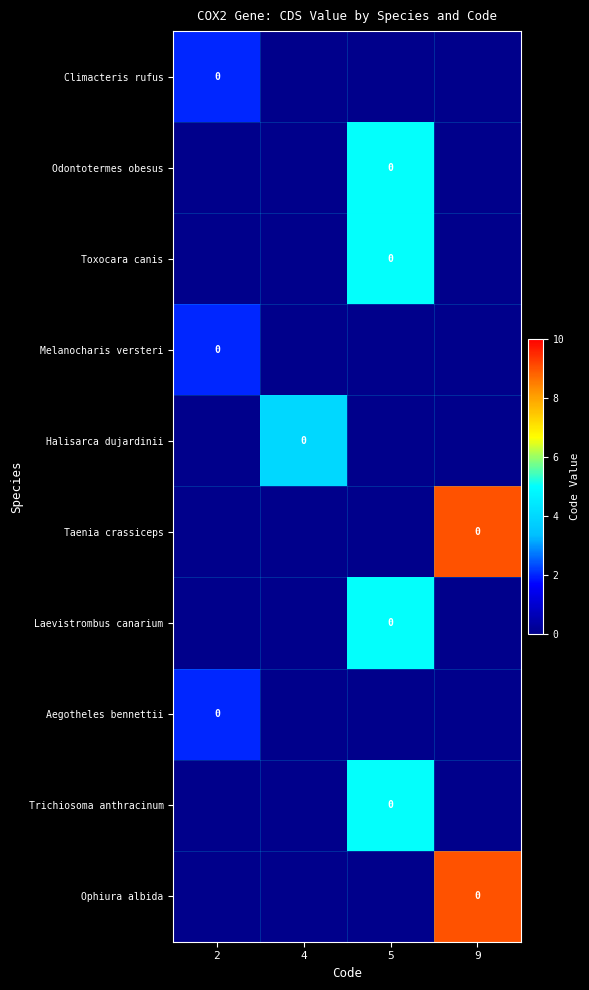

At 5, list the series in order from smallest to largest.

Climacteris rufus, Melanocharis versteri, Halisarca dujardinii, Taenia crassiceps, Aegotheles bennettii, Ophiura albida, Odontotermes obesus, Toxocara canis, Laevistrombus canarium, Trichiosoma anthracinum